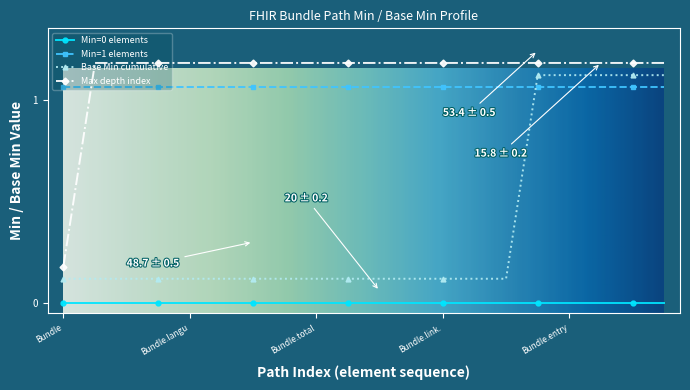

True or false: Min=1 elements and Base Min cumulative cross at least once.

True